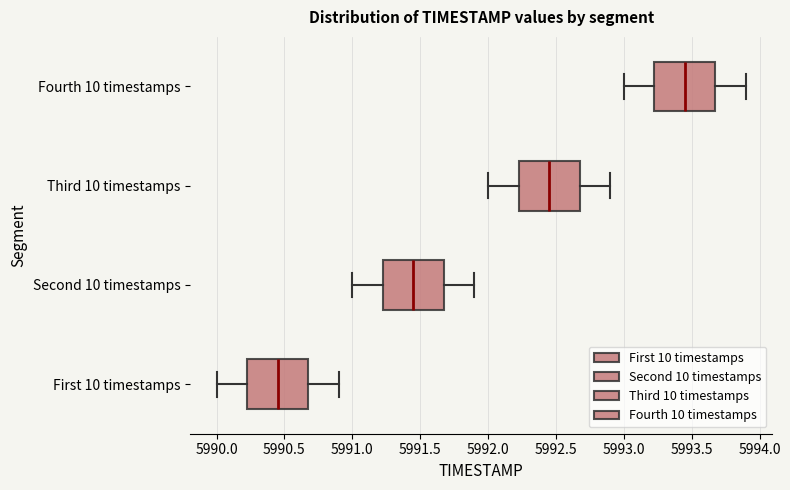

Reading bottom to top, read every box against the x-axis: the position of its median line, the range the box covers, and the ends of its whiskers. The values are not printed on the chart, so give them approximately, as read against the axis.

First 10 timestamps: median 5990.45, box 5990.25 to 5990.70, whiskers 5990.00 to 5990.90
Second 10 timestamps: median 5991.45, box 5991.25 to 5991.70, whiskers 5991.00 to 5991.90
Third 10 timestamps: median 5992.45, box 5992.25 to 5992.70, whiskers 5992.00 to 5992.90
Fourth 10 timestamps: median 5993.45, box 5993.25 to 5993.70, whiskers 5993.00 to 5993.90